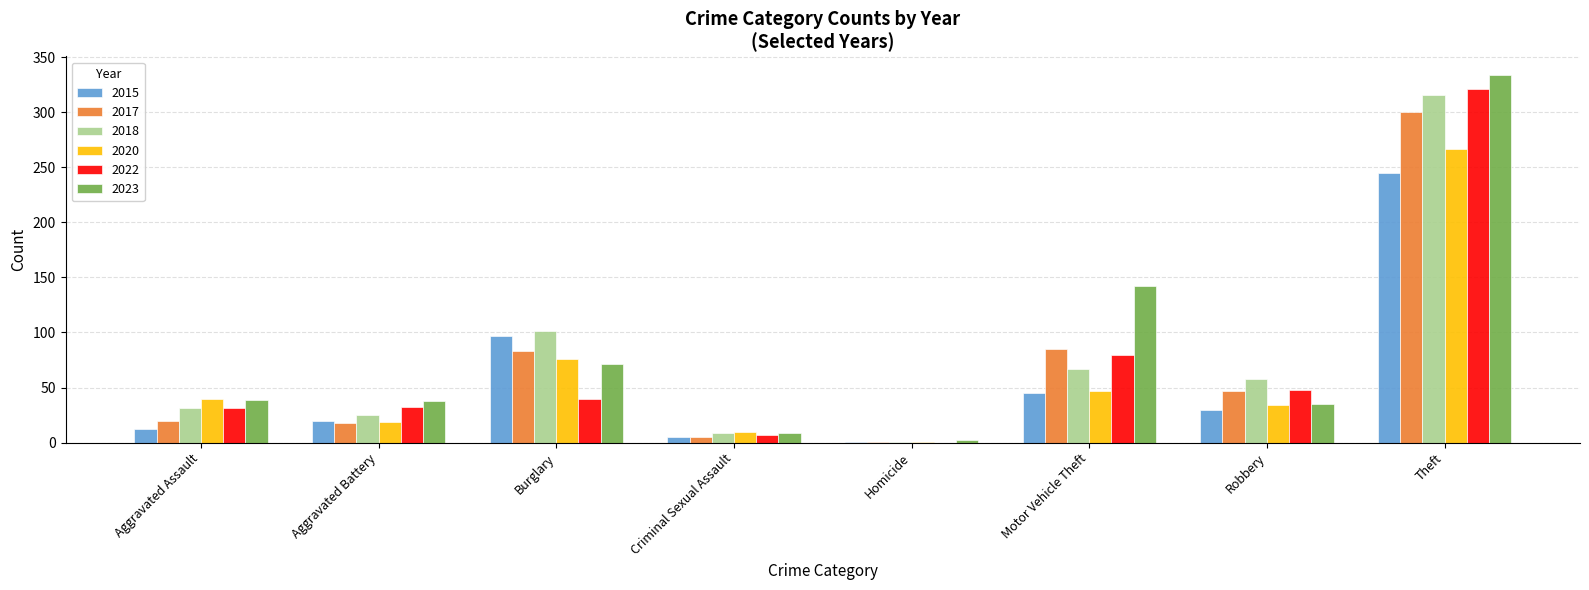

What is the maximum value for 2017?

300